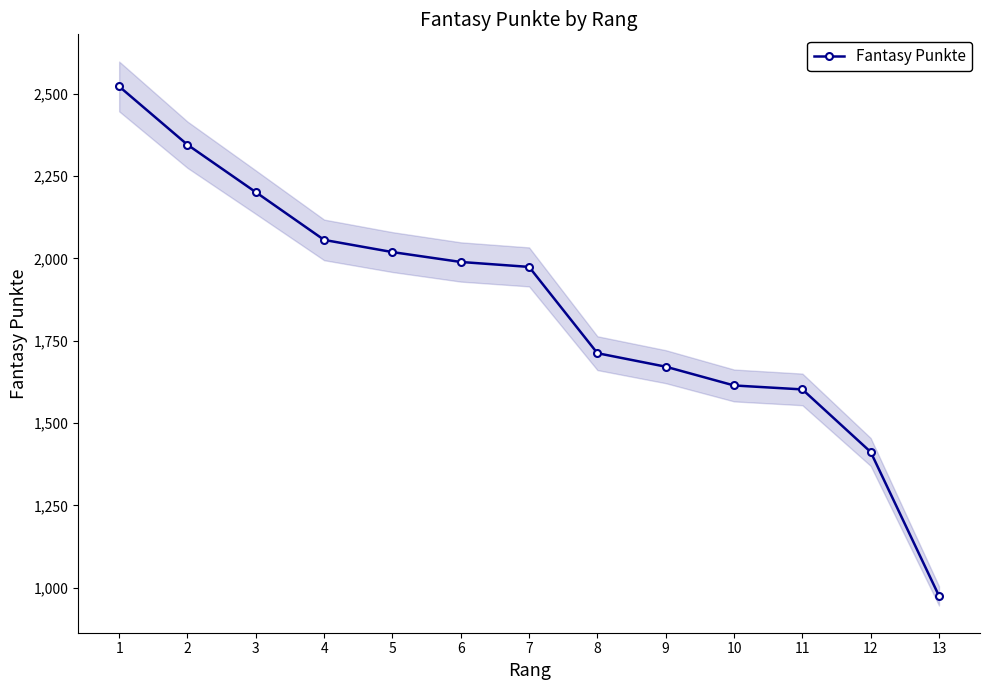

What is the difference between the values at 11 and 13?

627